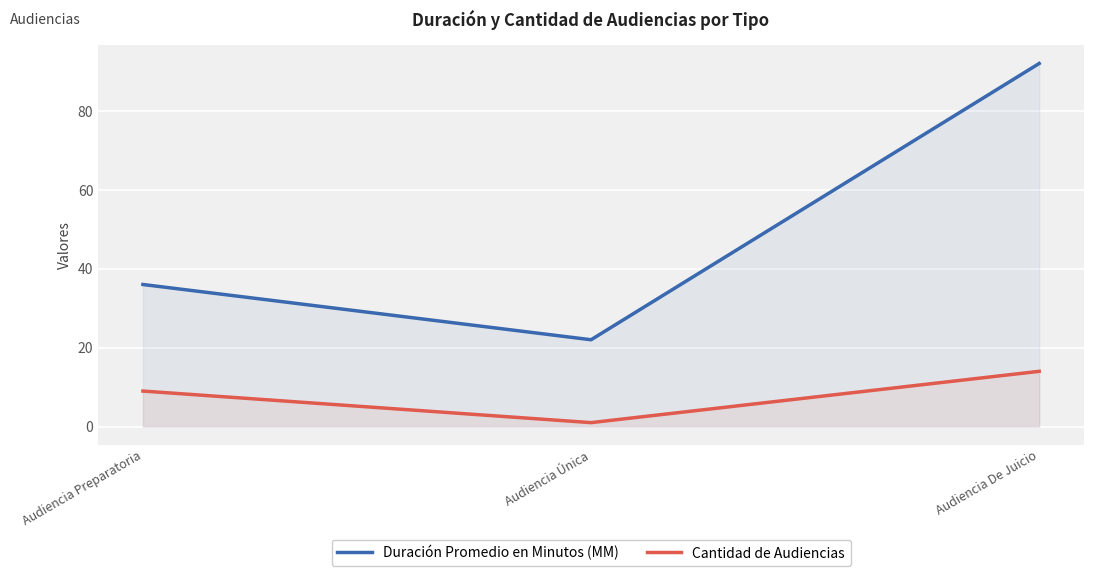

What is the sum of the Cantidad de Audiencias values at Audiencia Única and Audiencia De Juicio?

15